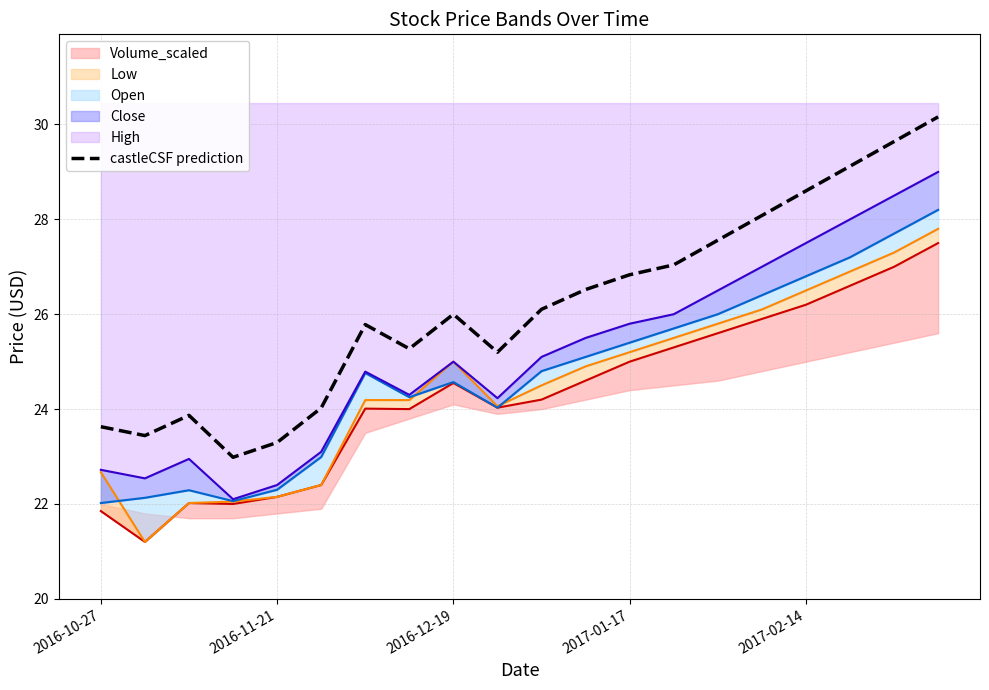

What position from the left is 14?

15